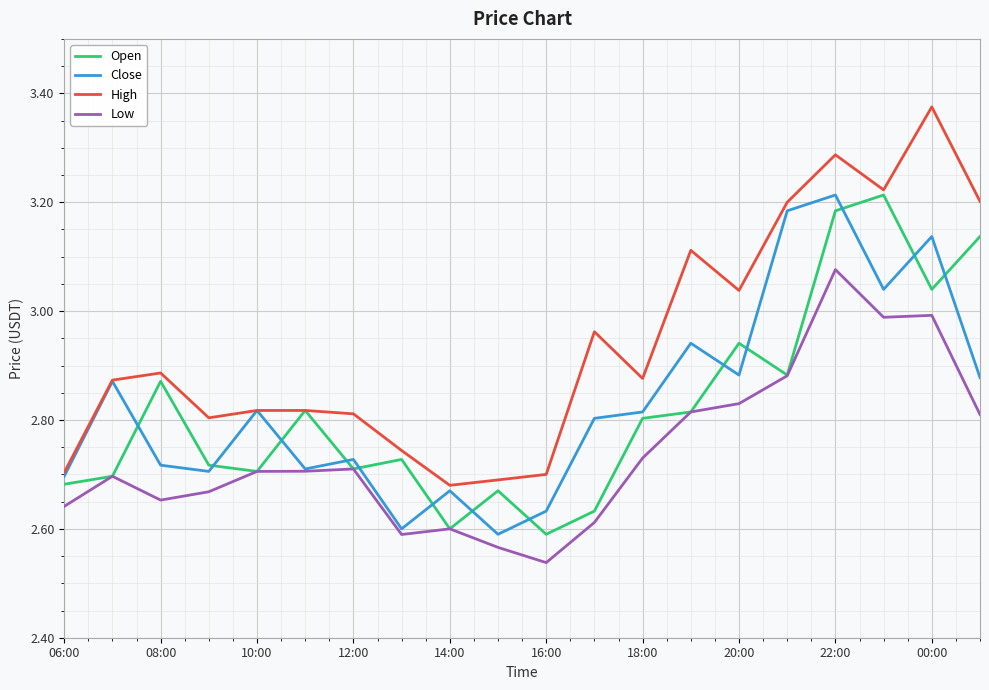

Which series has the largest range (max minus min)?

High